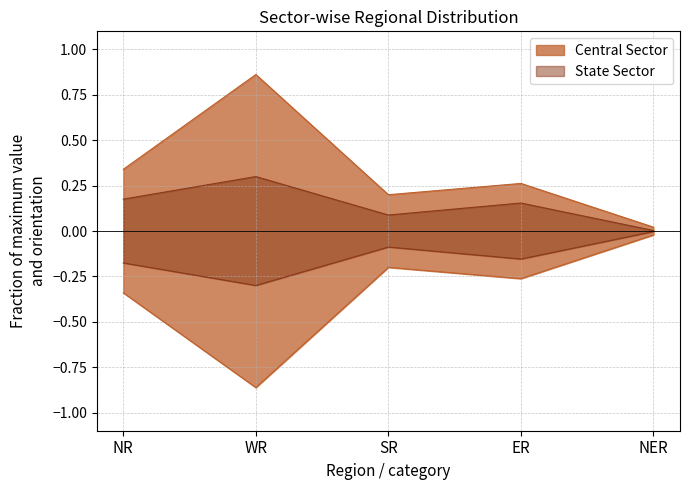

True or false: State Sector and Central Sector cross at least once.

False